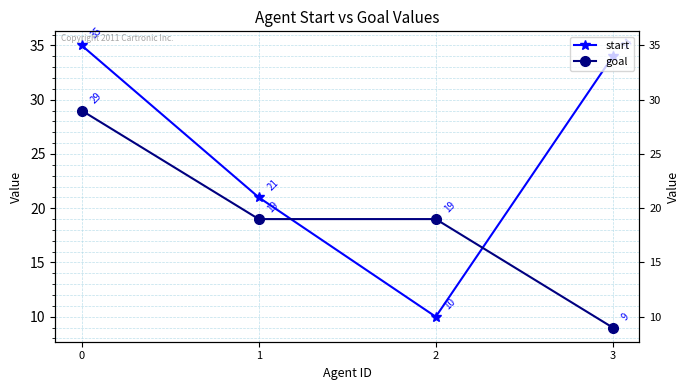

Read the goal value at 1, to the nearest 10.

20